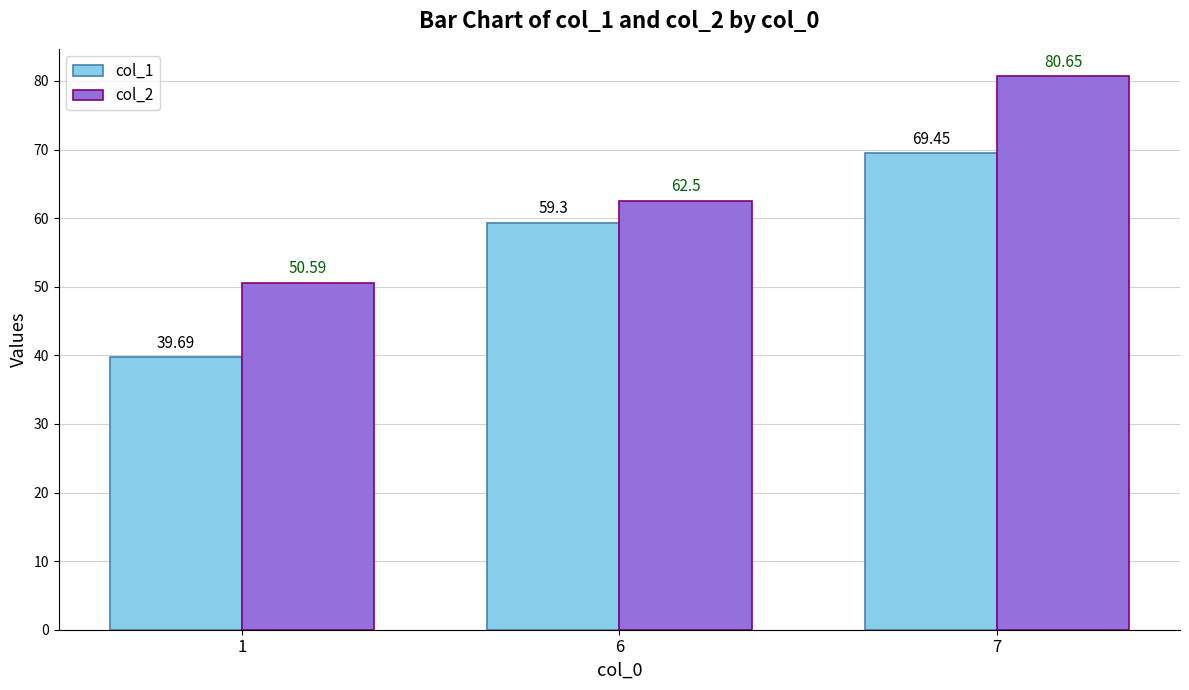

The value of col_2 at 7 is 19.8. True or false?

False